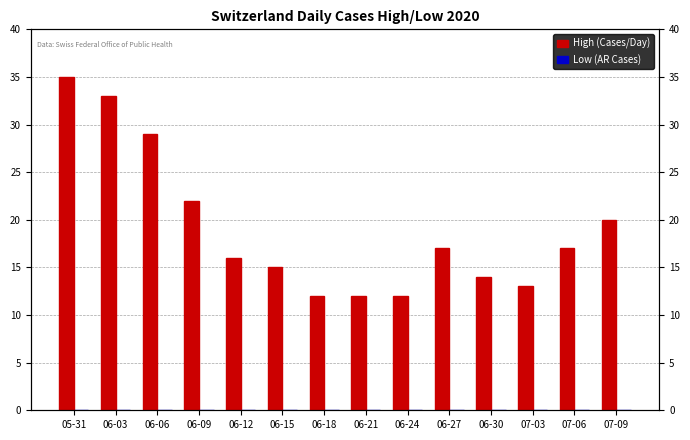

At how many categories does at least one series exceed 22?

3